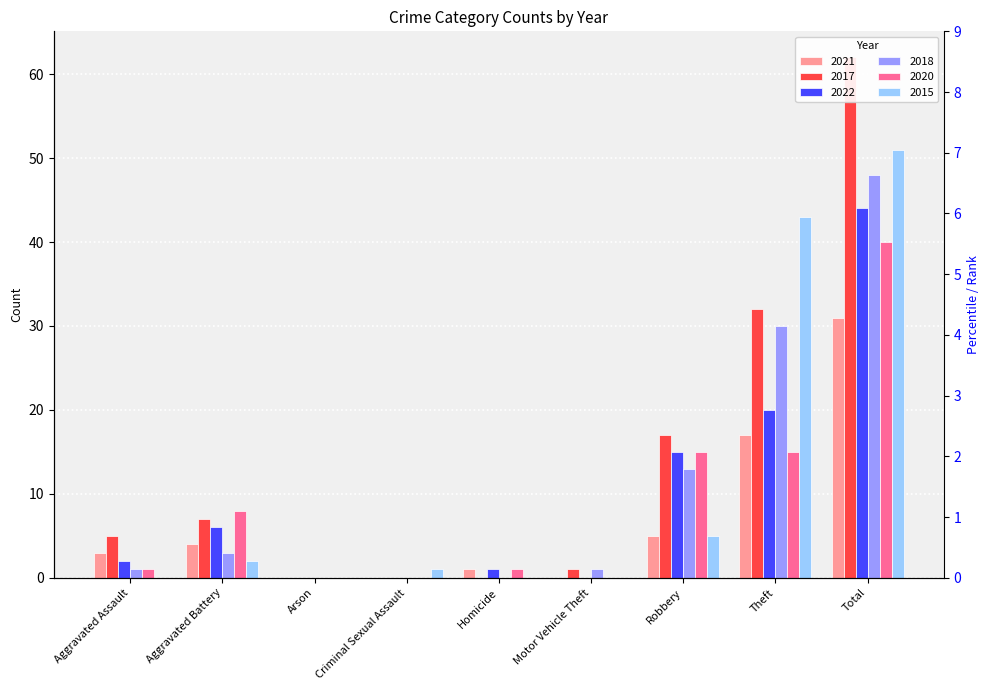

What is the sum of the 2017 values at Criminal Sexual Assault and Aggravated Battery?

7